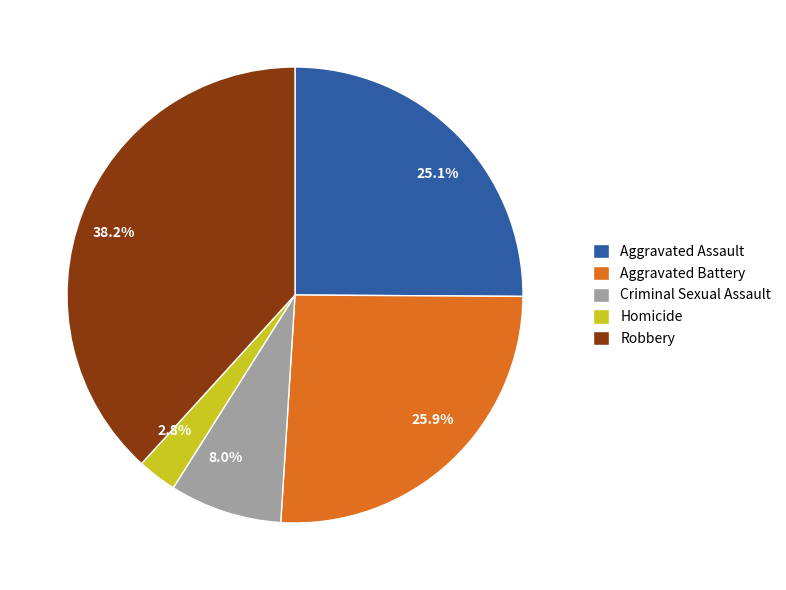

Rank the categories by value from lowest to highest.

Homicide, Criminal Sexual Assault, Aggravated Assault, Aggravated Battery, Robbery